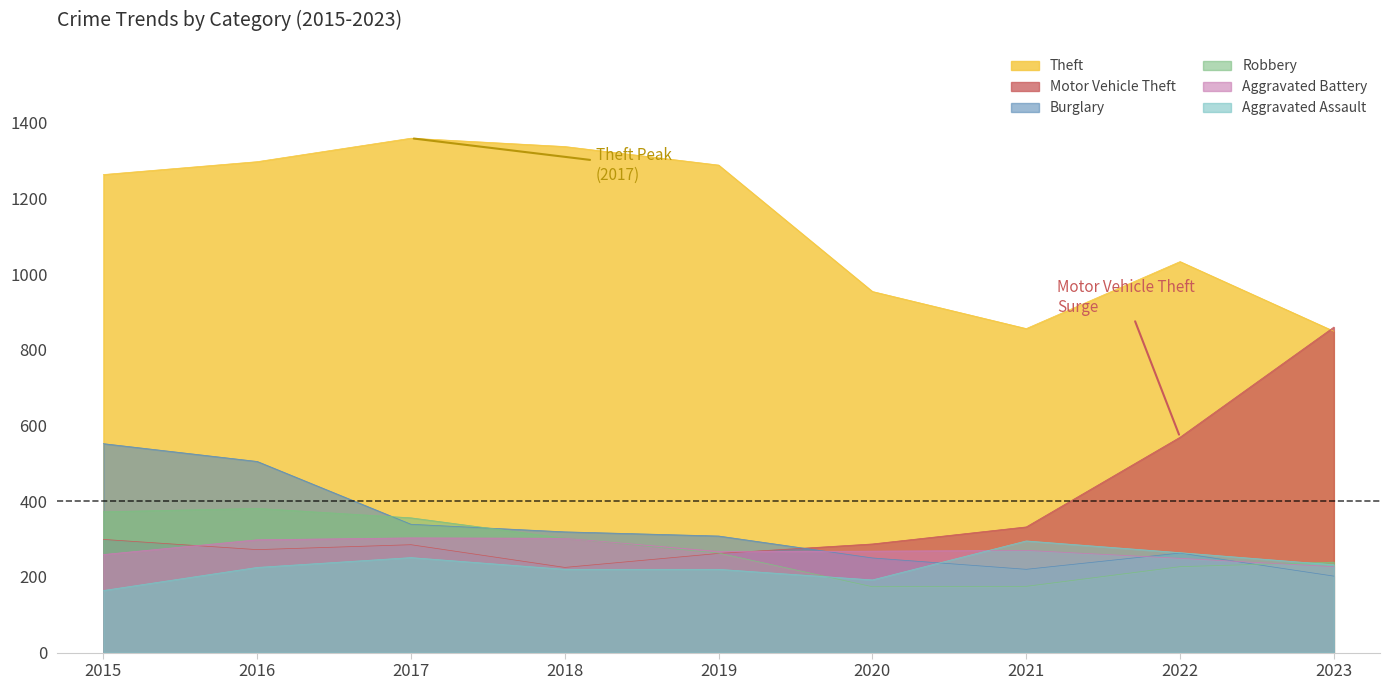

What are all the series names shown in the legend?

Theft, Motor Vehicle Theft, Burglary, Robbery, Aggravated Battery, Aggravated Assault